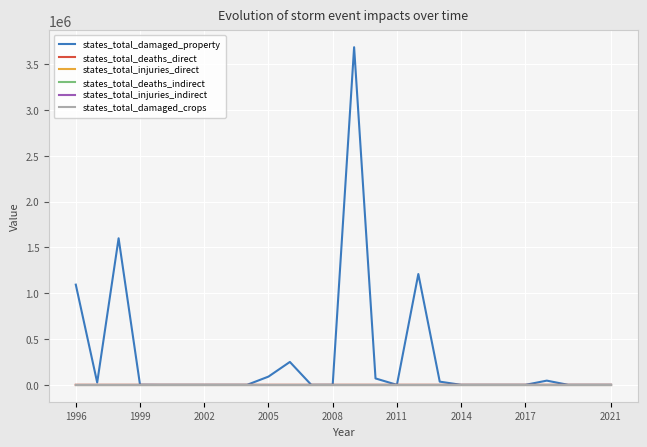

What is the average value of the states_total_damaged_property series?

311808